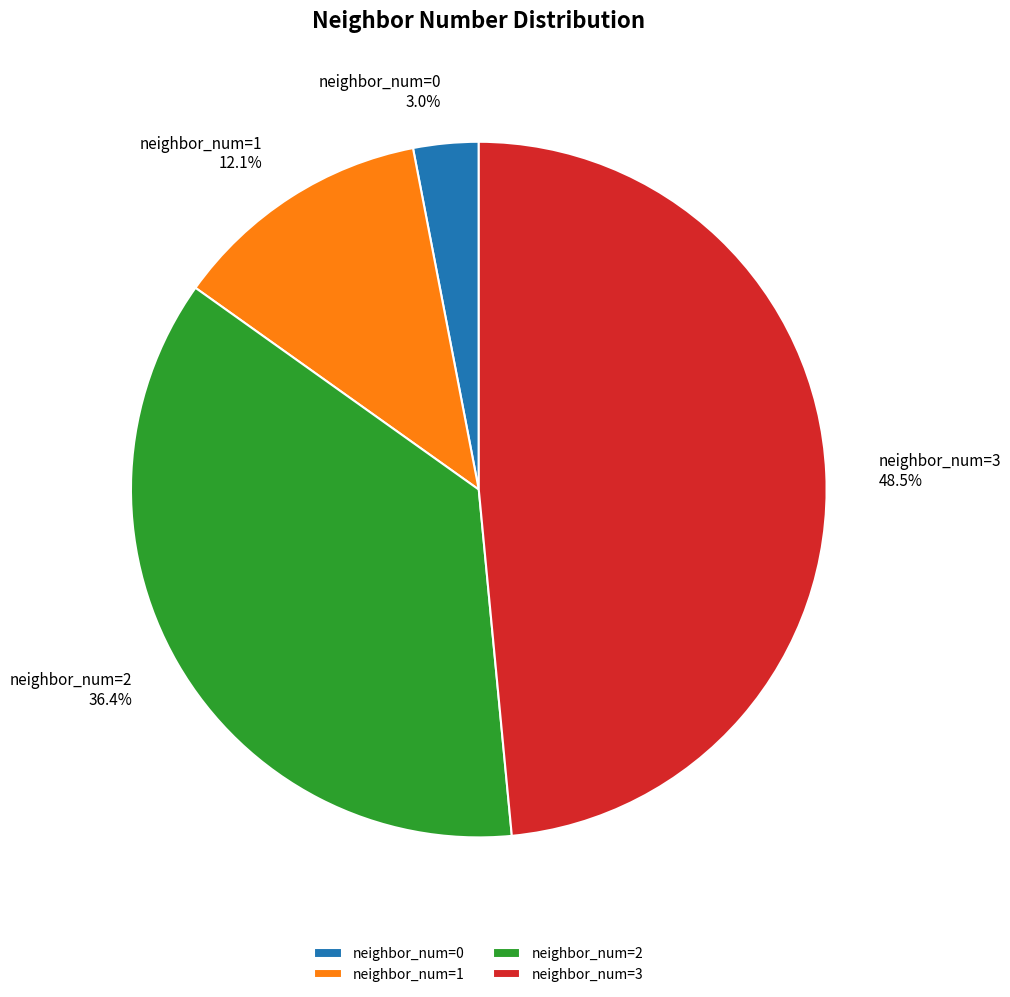

Count the number of slices in the pie.

4